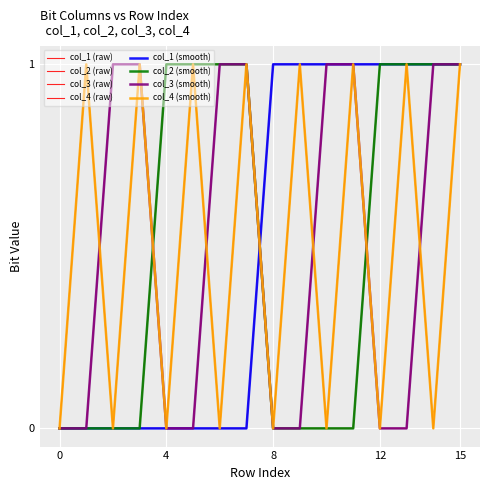

Is this an area chart (filled region under the line)?

No